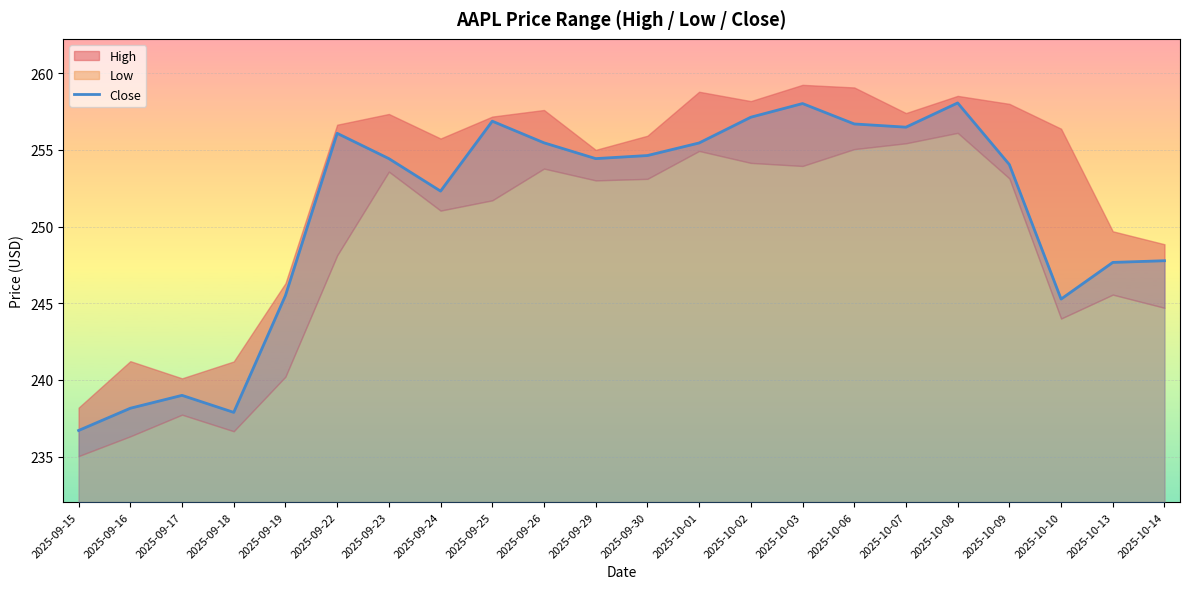

True or false: the data shows 256.1 at 2025-09-22.

True